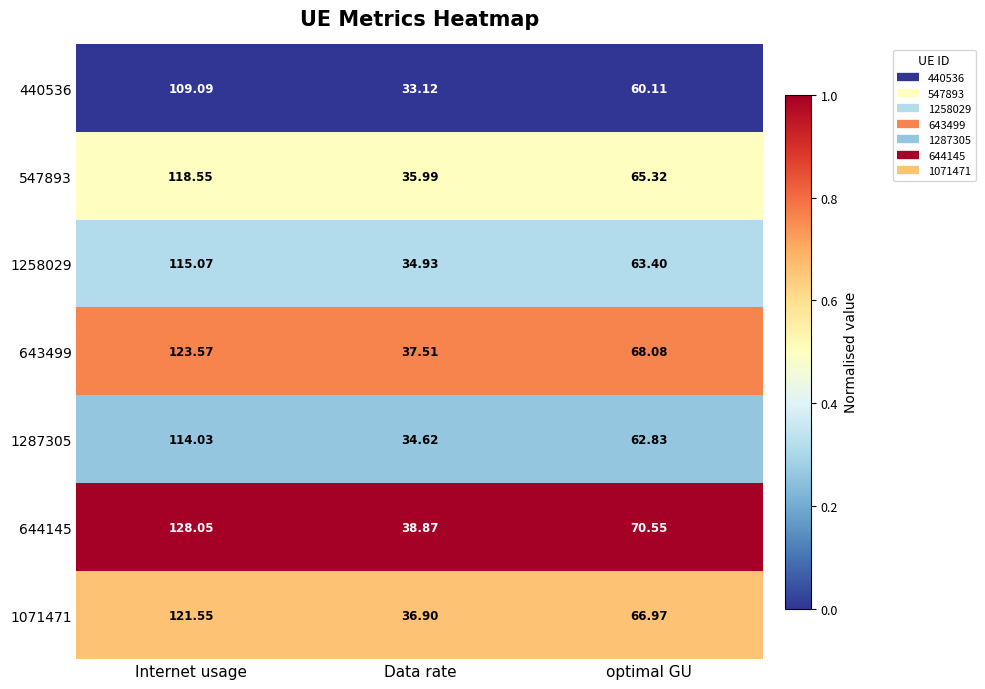

Rank the categories by 1071471 value from highest to lowest.

Internet usage, optimal GU, Data rate